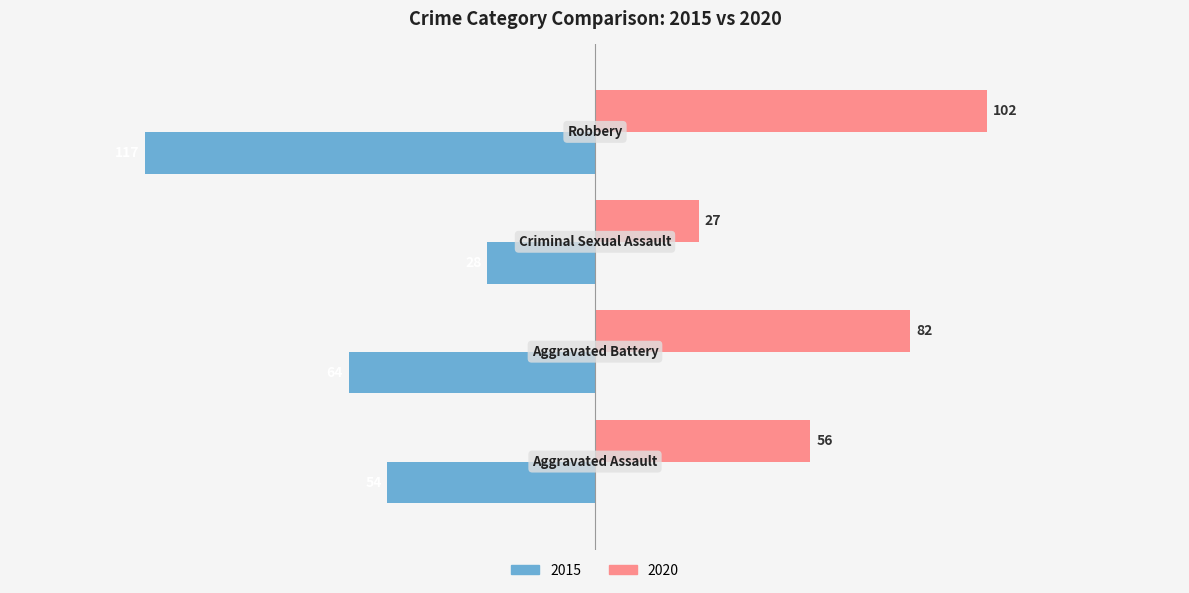

How many distinct data groups are displayed?

2